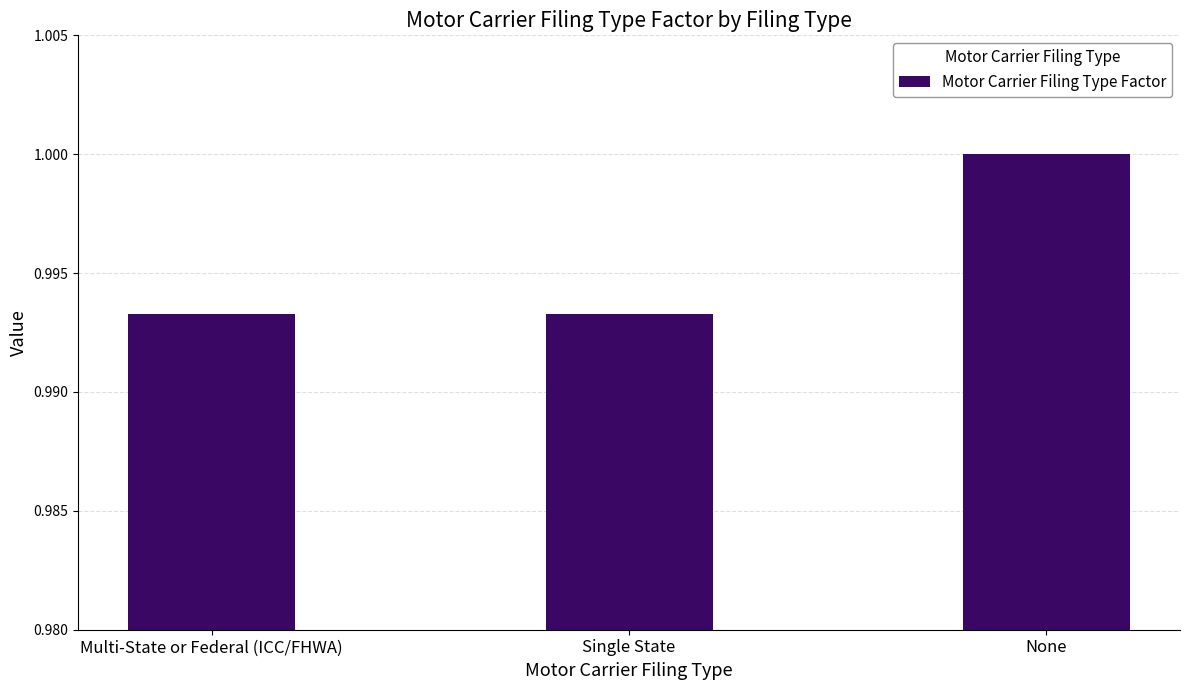

The value at Single State is 0.3. True or false?

False